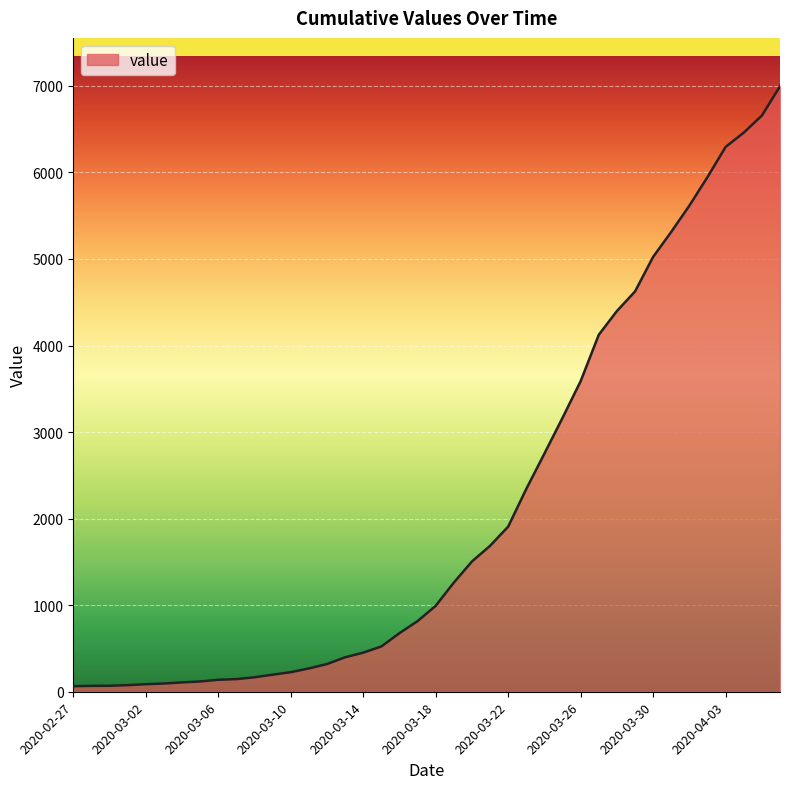

How many lines are shown in the chart?

1